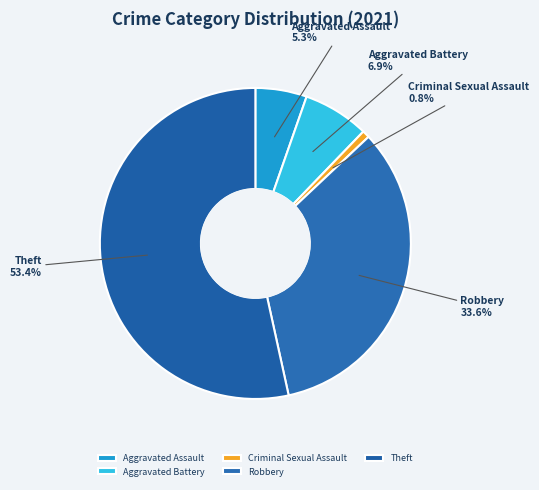

How many slices are in this pie chart?

5